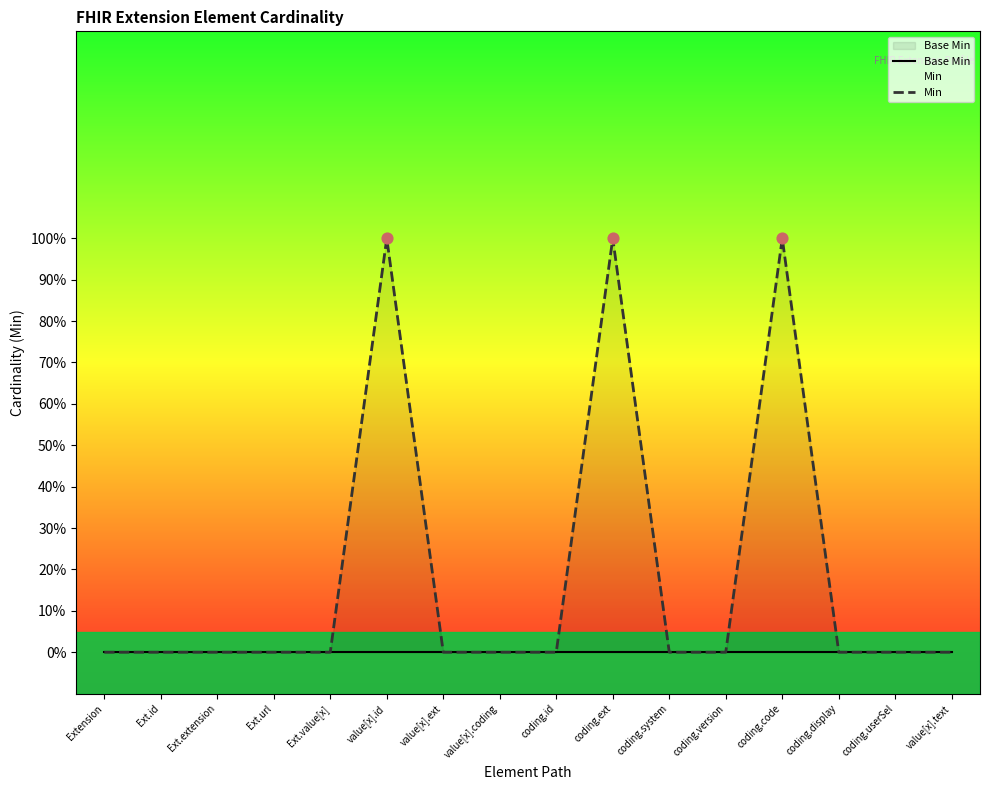

Is the value of Base Min at coding.ext greater than the value of Min at value[x].coding?

No